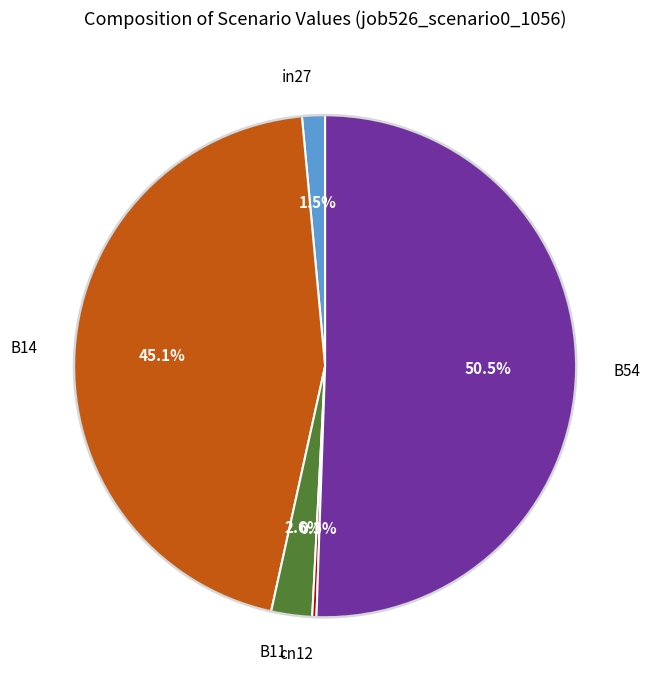

What is the largest slice in the pie chart?

B54